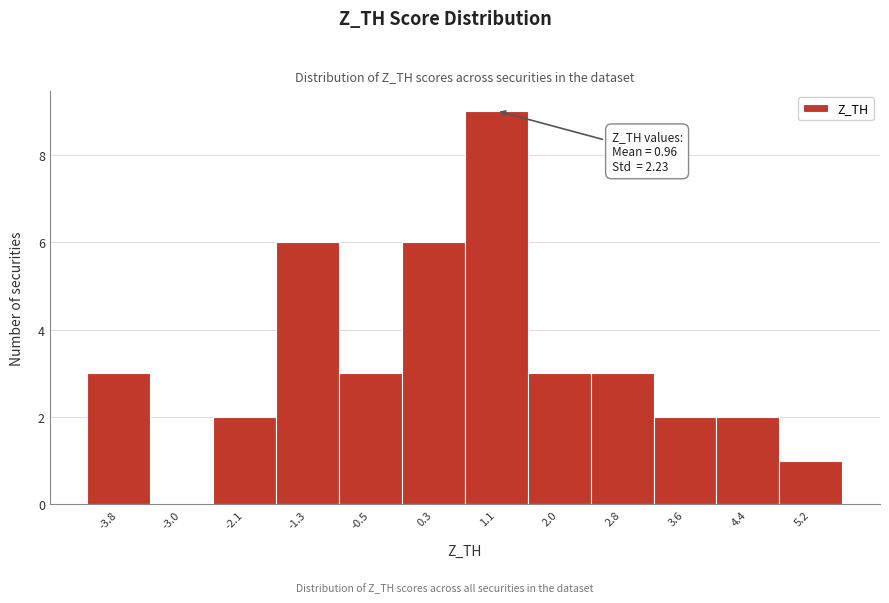

Reading left to right, extract all data points from this chart.

-3.8=3	-3.0=0	-2.1=2	-1.3=6	-0.5=3	0.3=6	1.1=9	2.0=3	2.8=3	3.6=2	4.4=2	5.2=1